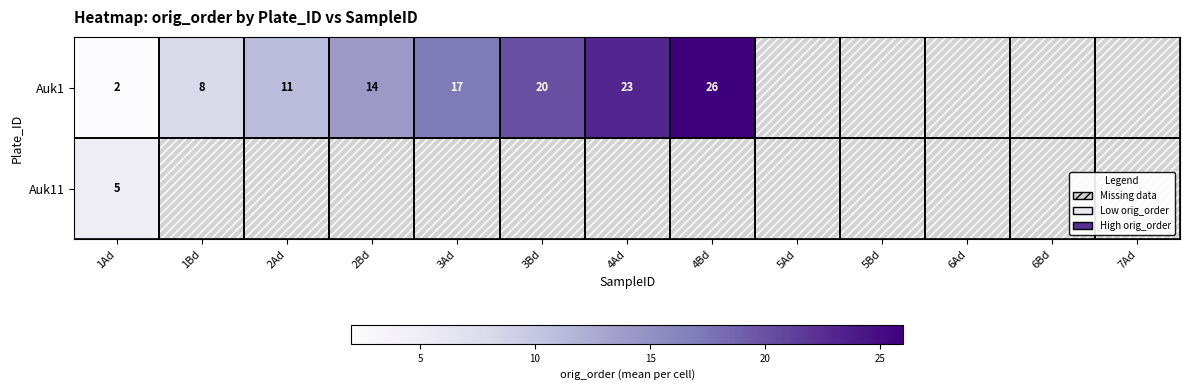

Is it true that Auk1 equals 26 at 4Bd?

True